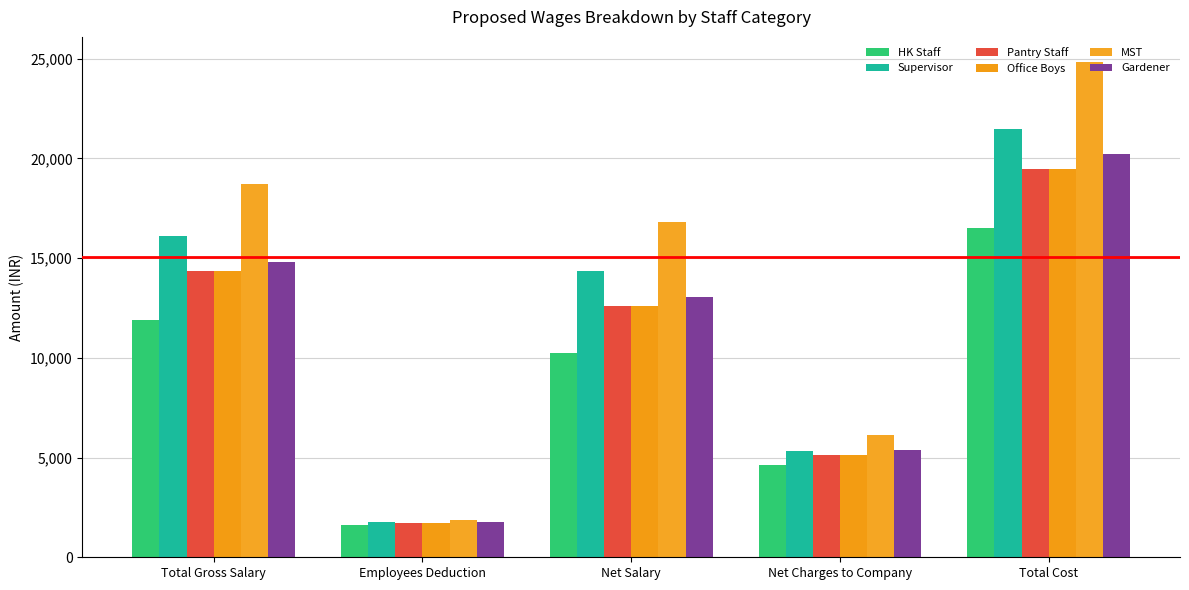

What is the difference between the maximum and minimum values in the Gardener series?

18463.5